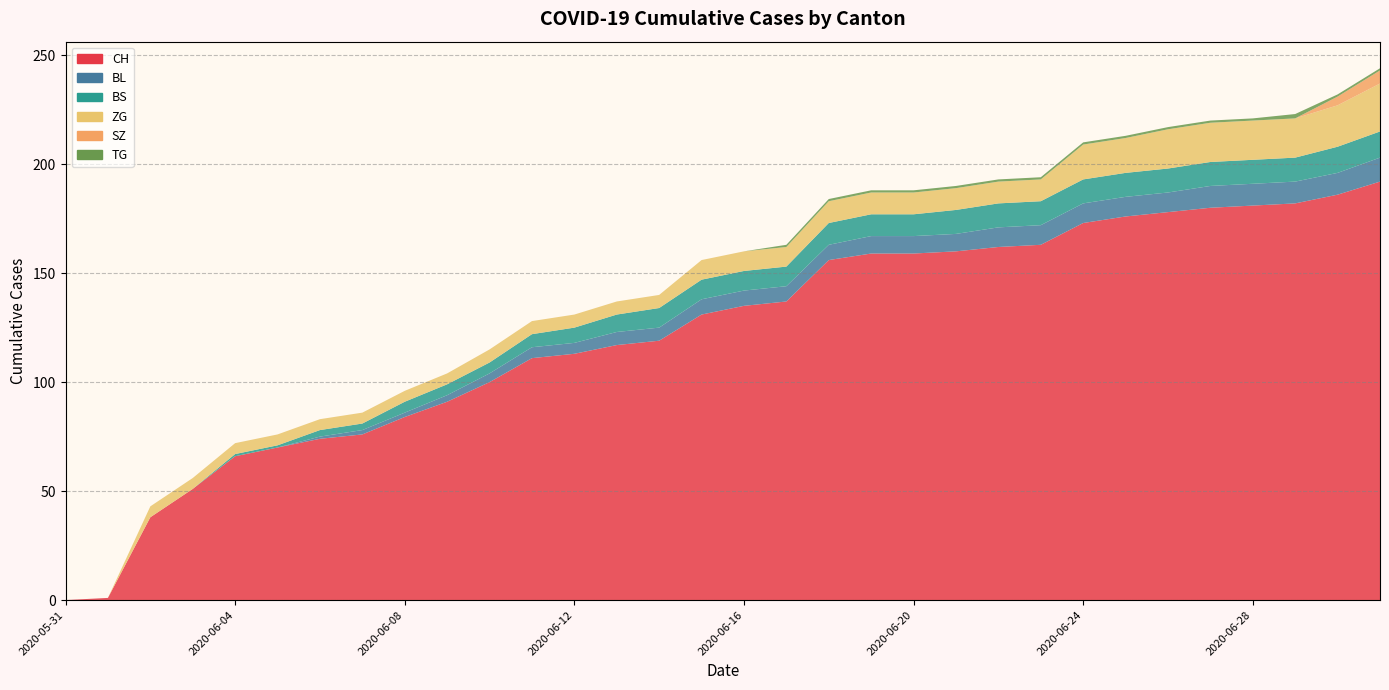

Reading left to right, extract all data points from this chart.

CH: 2020-05-31=0	2020-06-01=1	2020-06-02=38	2020-06-03=51	2020-06-04=66	2020-06-05=70	2020-06-06=74	2020-06-07=76	2020-06-08=84	2020-06-09=91	2020-06-10=100	2020-06-11=111	2020-06-12=113	2020-06-13=117	2020-06-14=119	2020-06-15=131	2020-06-16=135	2020-06-17=137	2020-06-18=156	2020-06-19=159	2020-06-20=159	2020-06-21=160	2020-06-22=162	2020-06-23=163	2020-06-24=173	2020-06-25=176	2020-06-26=178	2020-06-27=180	2020-06-28=181	2020-06-29=182	2020-06-30=186	2020-07-01=192
BL: 2020-05-31=0	2020-06-01=0	2020-06-02=0	2020-06-03=0	2020-06-04=0	2020-06-05=0	2020-06-06=1	2020-06-07=2	2020-06-08=2	2020-06-09=3	2020-06-10=4	2020-06-11=5	2020-06-12=5	2020-06-13=6	2020-06-14=6	2020-06-15=7	2020-06-16=7	2020-06-17=7	2020-06-18=7	2020-06-19=8	2020-06-20=8	2020-06-21=8	2020-06-22=9	2020-06-23=9	2020-06-24=9	2020-06-25=9	2020-06-26=9	2020-06-27=10	2020-06-28=10	2020-06-29=10	2020-06-30=10	2020-07-01=11
BS: 2020-05-31=0	2020-06-01=0	2020-06-02=0	2020-06-03=0	2020-06-04=1	2020-06-05=1	2020-06-06=3	2020-06-07=3	2020-06-08=5	2020-06-09=5	2020-06-10=5	2020-06-11=6	2020-06-12=7	2020-06-13=8	2020-06-14=9	2020-06-15=9	2020-06-16=9	2020-06-17=9	2020-06-18=10	2020-06-19=10	2020-06-20=10	2020-06-21=11	2020-06-22=11	2020-06-23=11	2020-06-24=11	2020-06-25=11	2020-06-26=11	2020-06-27=11	2020-06-28=11	2020-06-29=11	2020-06-30=12	2020-07-01=12
ZG: 2020-05-31=0	2020-06-01=0	2020-06-02=5	2020-06-03=5	2020-06-04=5	2020-06-05=5	2020-06-06=5	2020-06-07=5	2020-06-08=5	2020-06-09=5	2020-06-10=6	2020-06-11=6	2020-06-12=6	2020-06-13=6	2020-06-14=6	2020-06-15=9	2020-06-16=9	2020-06-17=9	2020-06-18=10	2020-06-19=10	2020-06-20=10	2020-06-21=10	2020-06-22=10	2020-06-23=10	2020-06-24=16	2020-06-25=16	2020-06-26=18	2020-06-27=18	2020-06-28=18	2020-06-29=18	2020-06-30=19	2020-07-01=22
SZ: 2020-05-31=0	2020-06-01=0	2020-06-02=0	2020-06-03=0	2020-06-04=0	2020-06-05=0	2020-06-06=0	2020-06-07=0	2020-06-08=0	2020-06-09=0	2020-06-10=0	2020-06-11=0	2020-06-12=0	2020-06-13=0	2020-06-14=0	2020-06-15=0	2020-06-16=0	2020-06-17=0	2020-06-18=0	2020-06-19=0	2020-06-20=0	2020-06-21=0	2020-06-22=0	2020-06-23=0	2020-06-24=0	2020-06-25=0	2020-06-26=0	2020-06-27=0	2020-06-28=0	2020-06-29=0	2020-06-30=4	2020-07-01=6
TG: 2020-05-31=0	2020-06-01=0	2020-06-02=0	2020-06-03=0	2020-06-04=0	2020-06-05=0	2020-06-06=0	2020-06-07=0	2020-06-08=0	2020-06-09=0	2020-06-10=0	2020-06-11=0	2020-06-12=0	2020-06-13=0	2020-06-14=0	2020-06-15=0	2020-06-16=0	2020-06-17=1	2020-06-18=1	2020-06-19=1	2020-06-20=1	2020-06-21=1	2020-06-22=1	2020-06-23=1	2020-06-24=1	2020-06-25=1	2020-06-26=1	2020-06-27=1	2020-06-28=1	2020-06-29=2	2020-06-30=1	2020-07-01=1